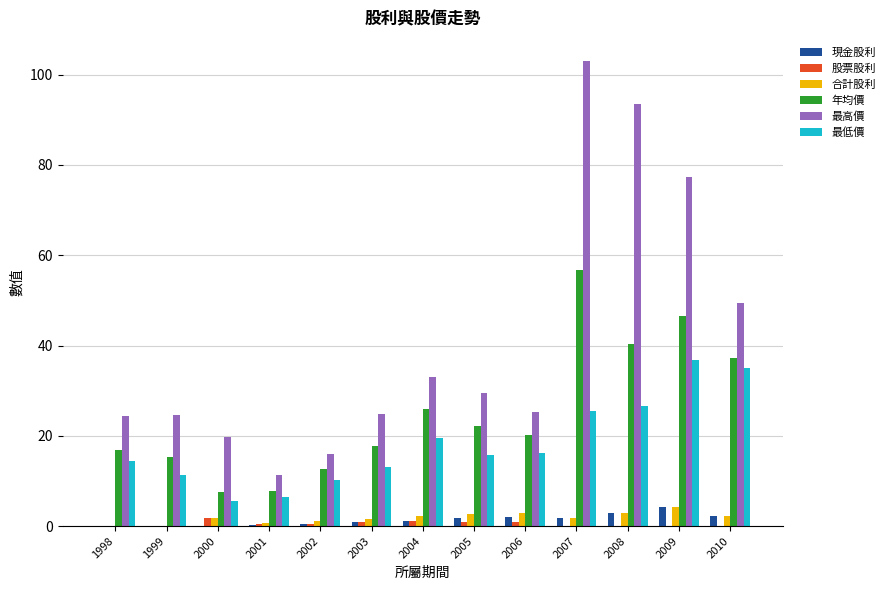

What is the difference between the 最高價 values at 2000 and 2010?

29.6